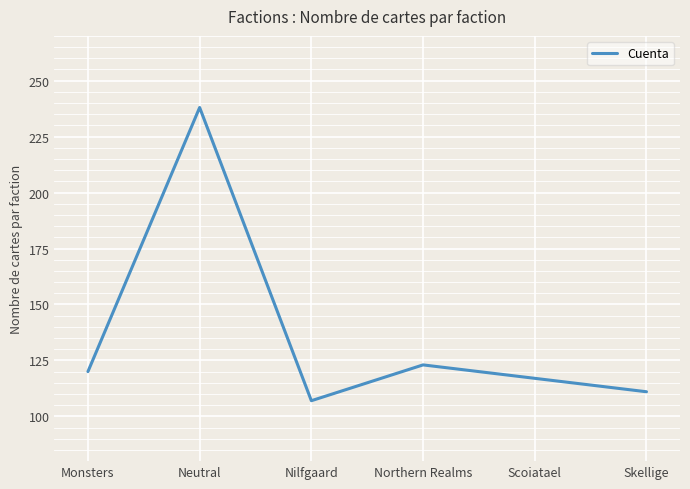

How many values are below 120?

3